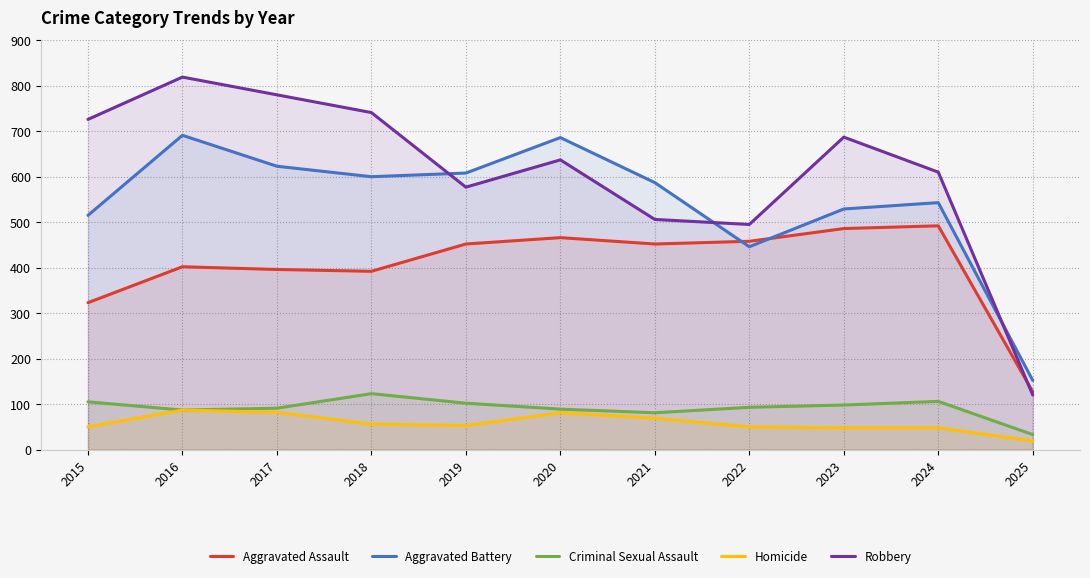

Does the chart display data point markers on the line(s)?

No